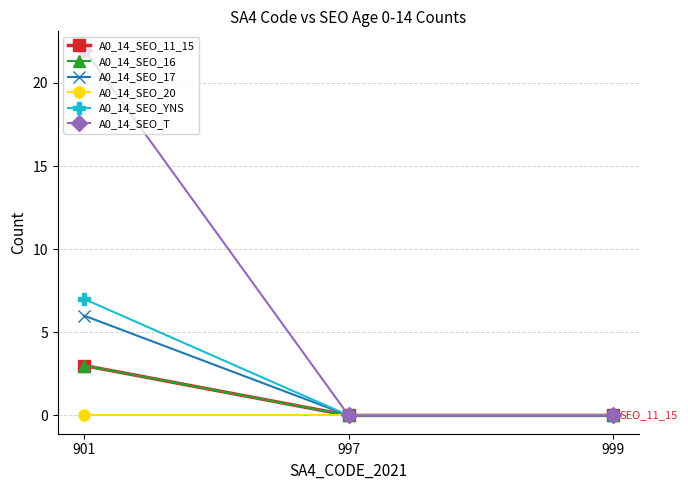

Does the chart have visible grid lines?

Yes